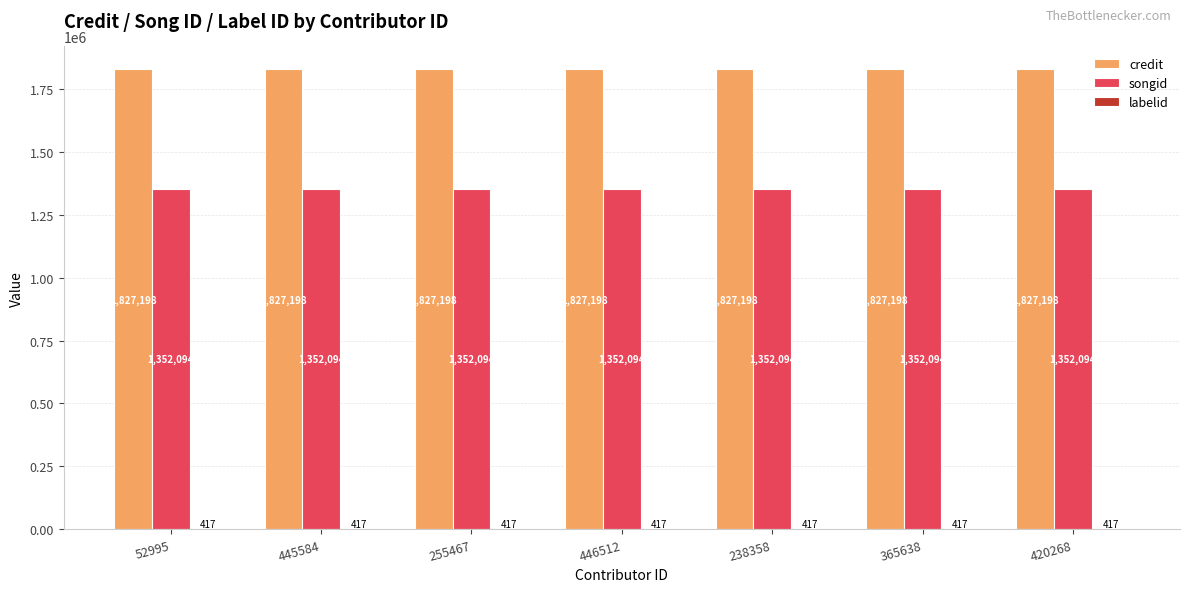

What is the approximate value of credit at 365638?

1827198